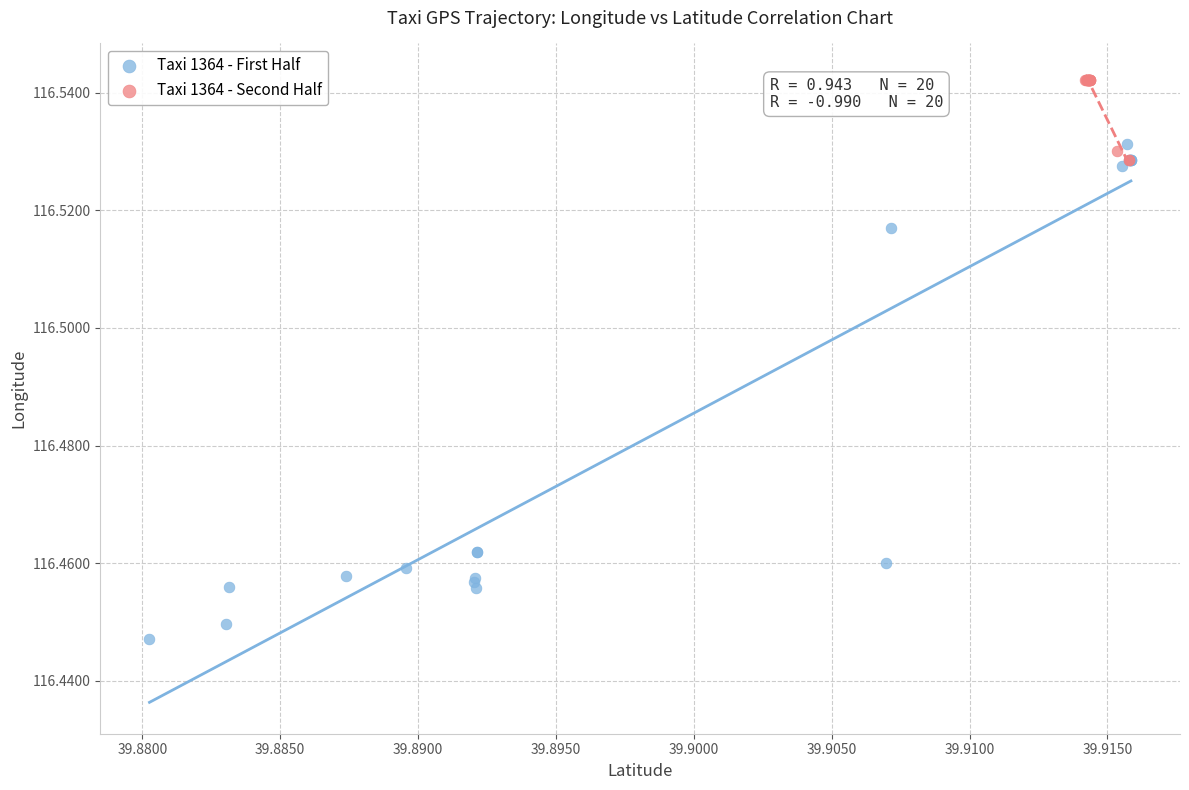

Which series has the widest spread of Y values?

Taxi 1364 - First Half